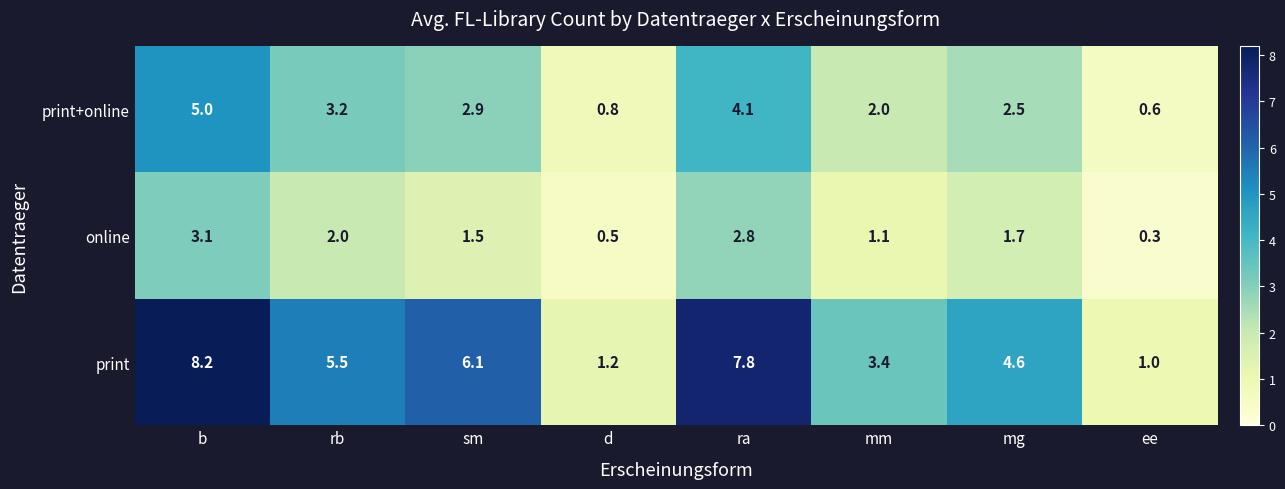

Read the print value at d.

1.2